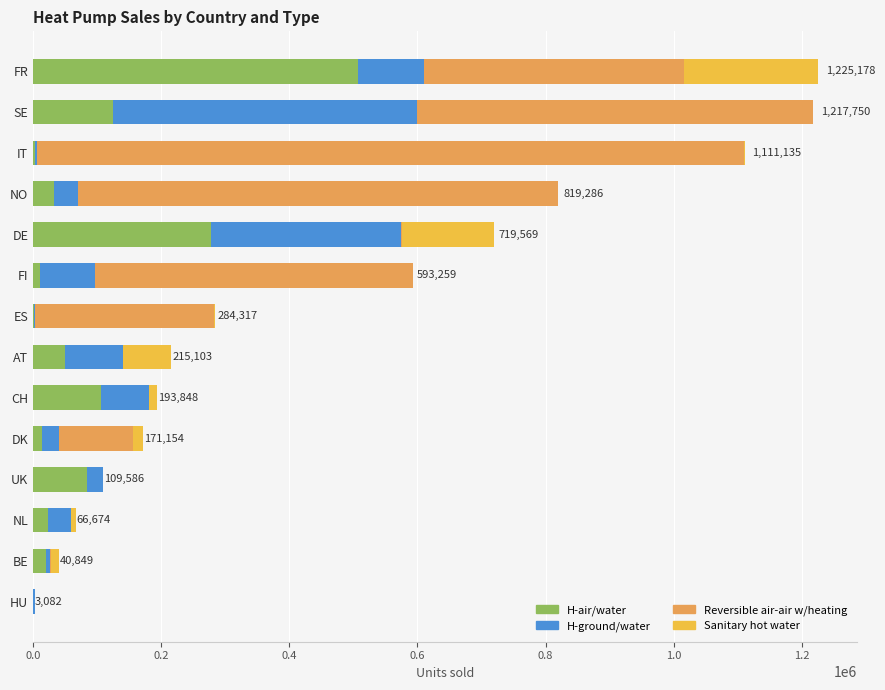

How many series are shown in this chart?

4